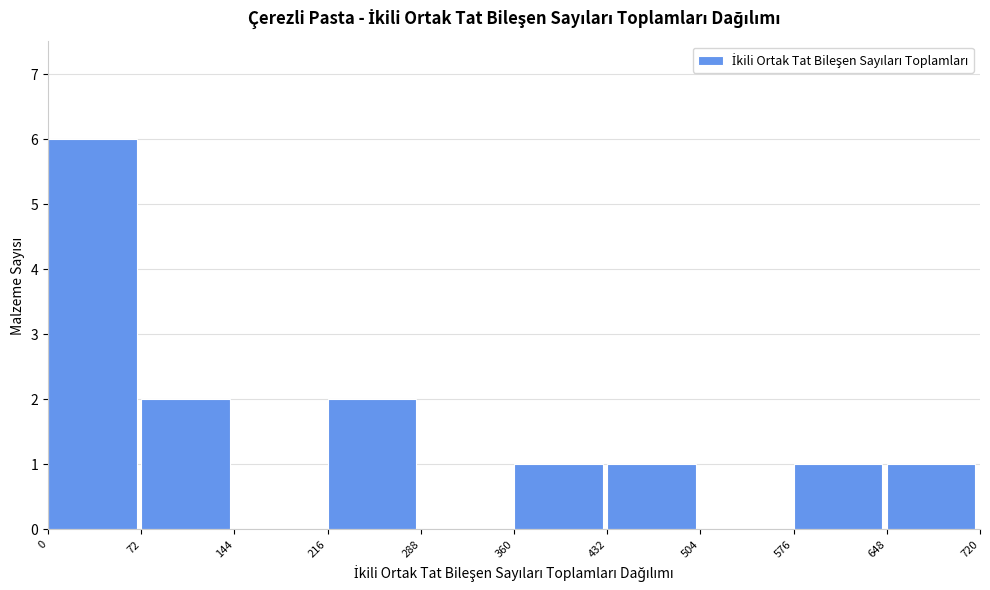

Reading left to right, list every bar in this chart as the range it spans on the x-axis followed by its height. The values are not printed on the chart, so give them approximately, as read against the axis.

0 to 72: 6
72 to 144: 2
144 to 216: 0
216 to 288: 2
288 to 360: 0
360 to 432: 1
432 to 504: 1
504 to 576: 0
576 to 648: 1
648 to 720: 1